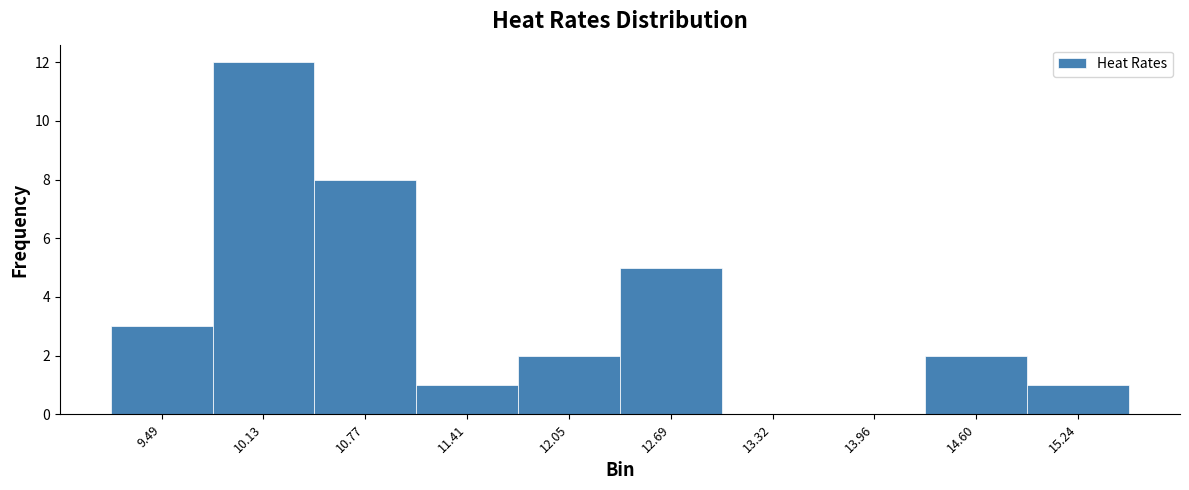

Reading left to right, transcribe this chart: for each bar, give the range it covers on the x-axis and its height. Neither the bar edges nor the heights are printed on the chart, so give them approximately, as read against the axes.

9.2 to 9.8: 3
9.8 to 10.4: 12
10.4 to 11.1: 8
11.1 to 11.7: 1
11.7 to 12.4: 2
12.4 to 13.0: 5
13.0 to 13.6: 0
13.6 to 14.3: 0
14.3 to 14.9: 2
14.9 to 15.6: 1